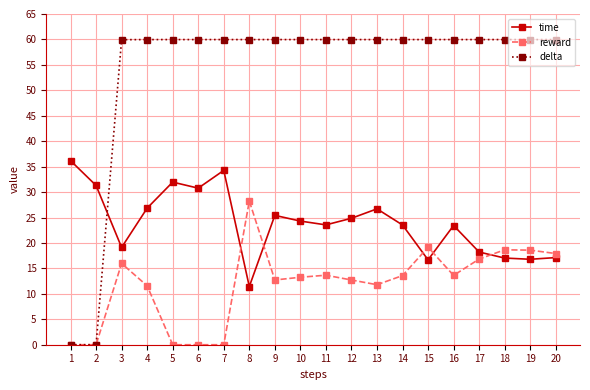

The reward series shows -10.7 at 6. True or false?

False